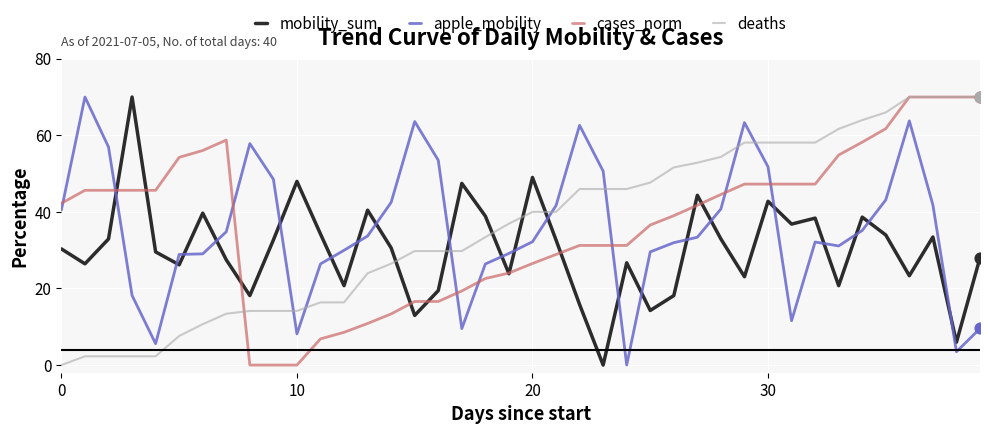

True or false: deaths and apple_mobility intersect in this chart.

True